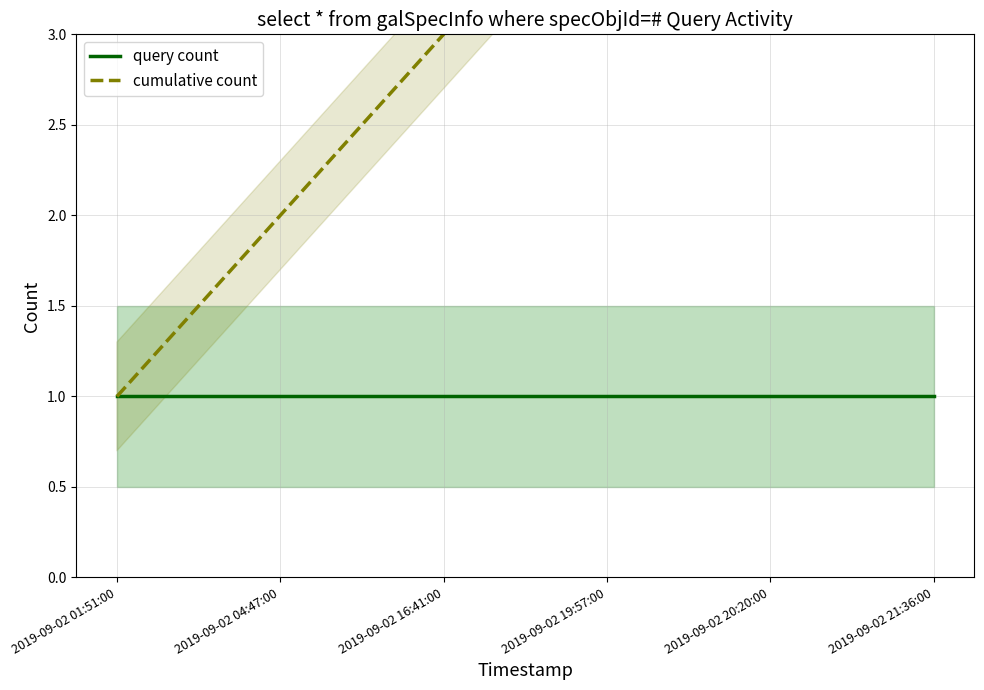

The query count series shows 2 at 2019-09-02 20:20:00. True or false?

False